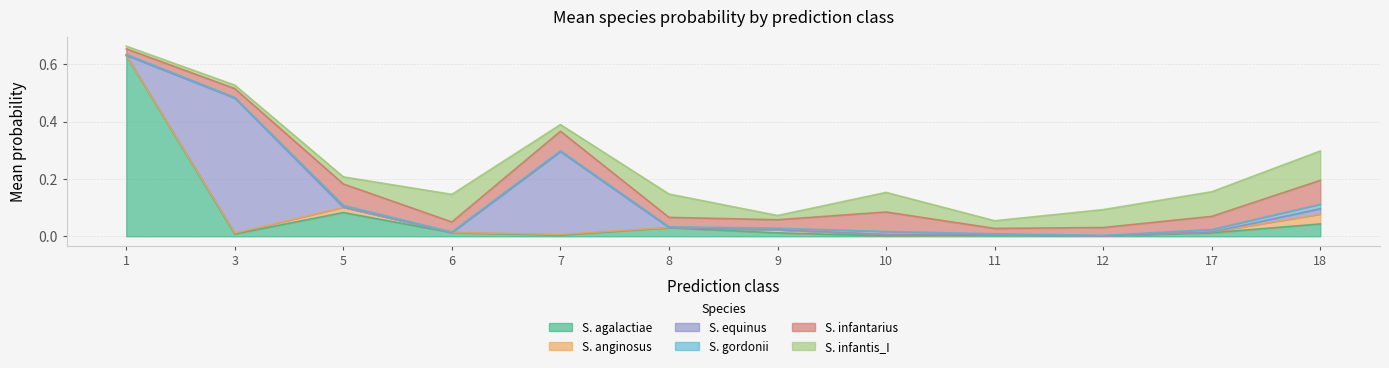

Is the value of s__Streptococcus anginosus at 11 greater than the value of s__Streptococcus gordonii at 3?

No